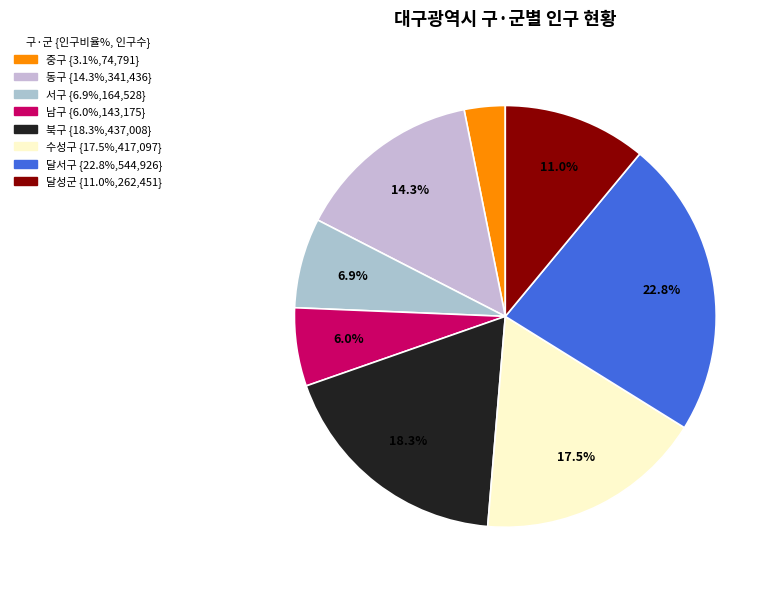

Is it true that 동구 is 14% of the pie?

True